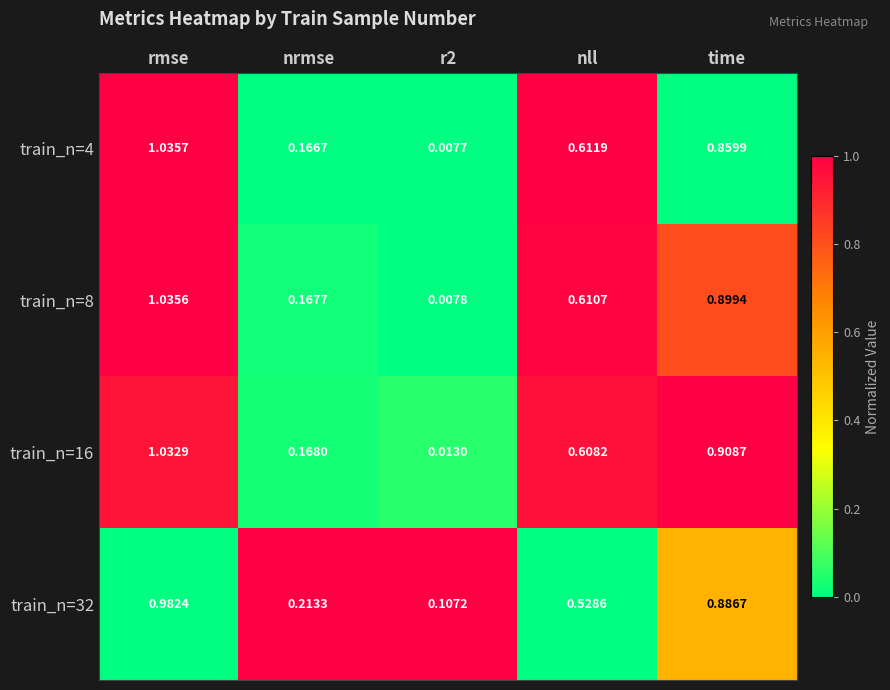

At which category is the sum across all series the highest?

rmse